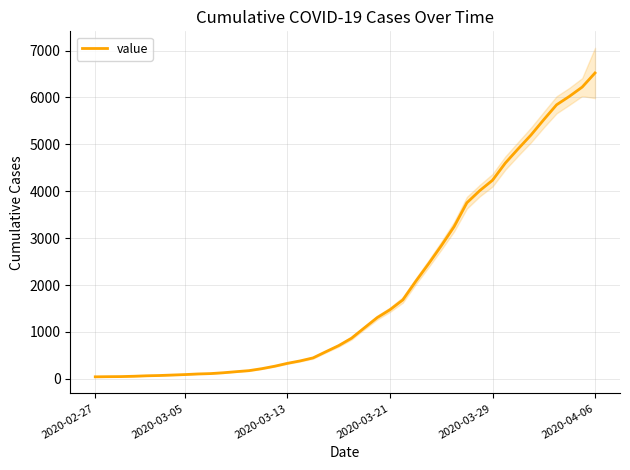

How many data points does each series have?

40